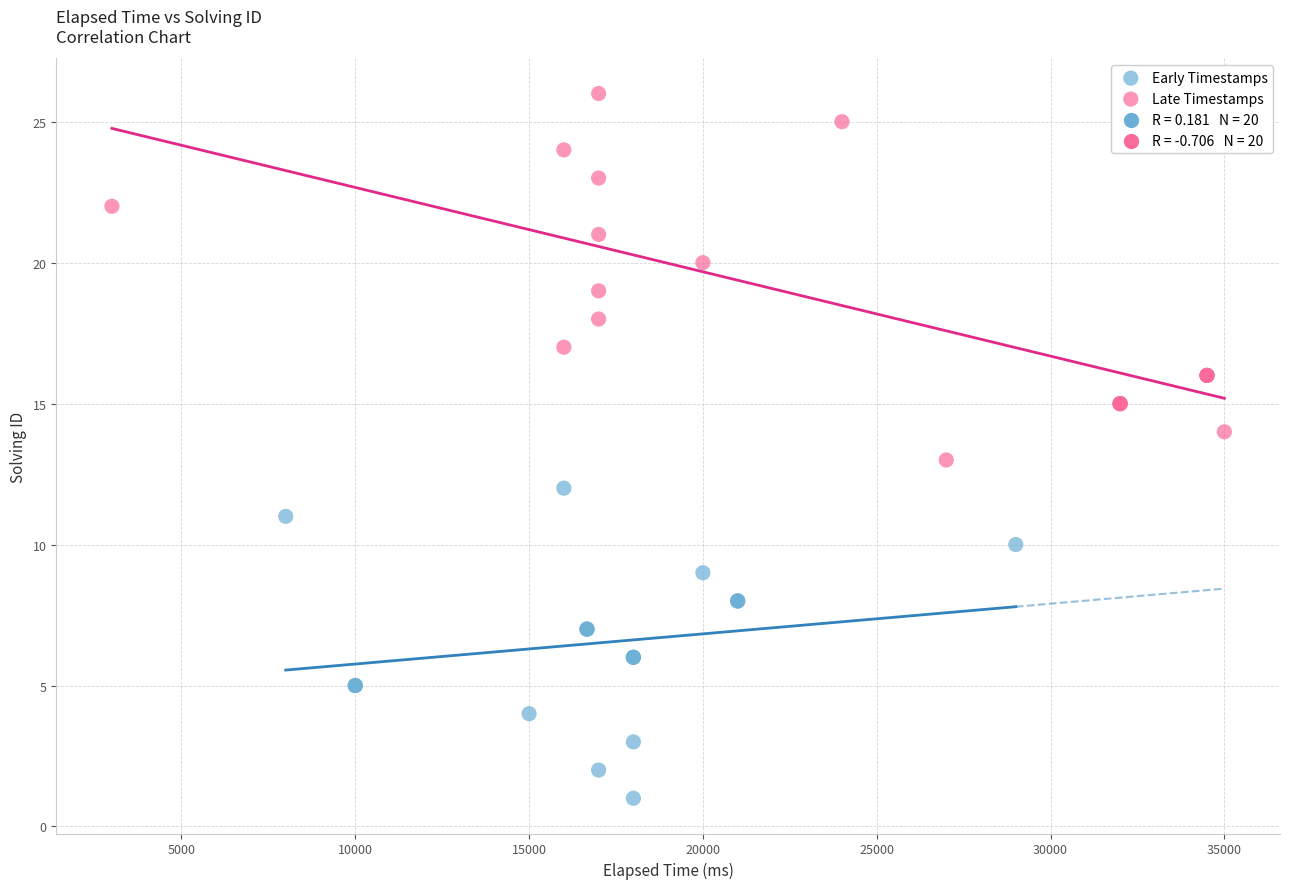

Which series contains the highest Y value?

Late Timestamps